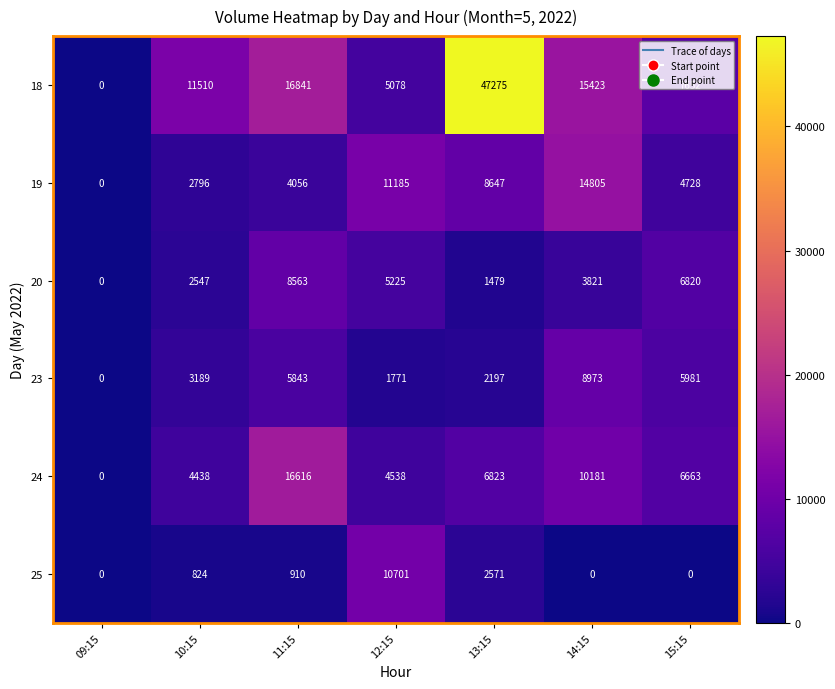

What is the greatest value displayed?

47275